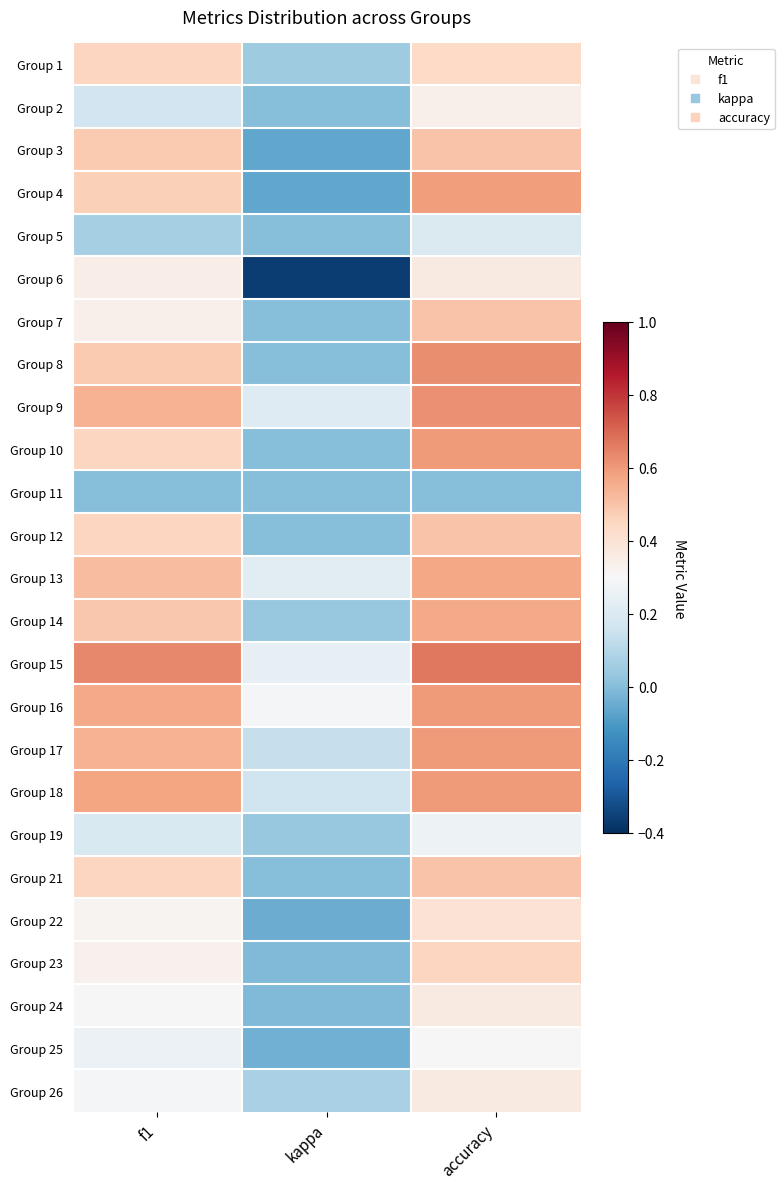

Which series has the widest spread of values?

Group 6